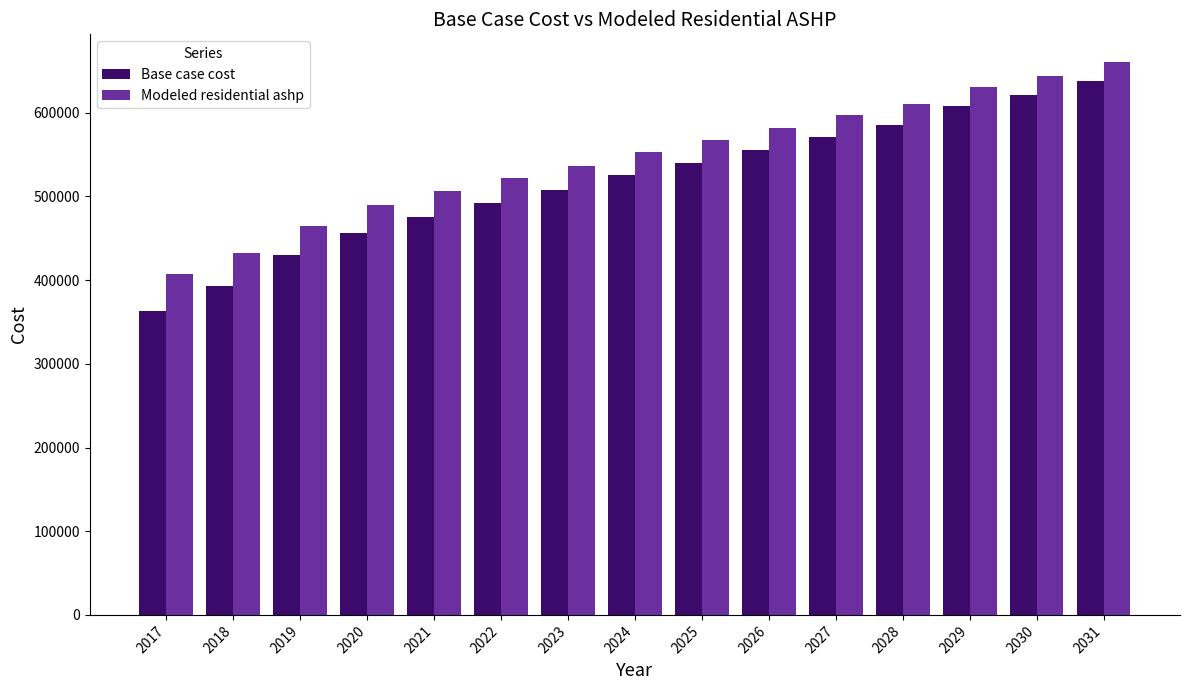

Reading left to right, extract all data points from this chart.

Base case cost: 363460.0	392635.2	430042.4	456556.7	475445.2	492356.1	507157.2	525216.6	539612.9	555890.6	571536.1	585623.2	607481.1	621024.1	638417.8
Modeled residential ashp: 407562.7	432850.5	465074.5	489256.4	506460.4	522075.5	535969.5	553381.0	566999.9	582241.0	596979.3	610418.6	631239.9	644264.5	660621.6